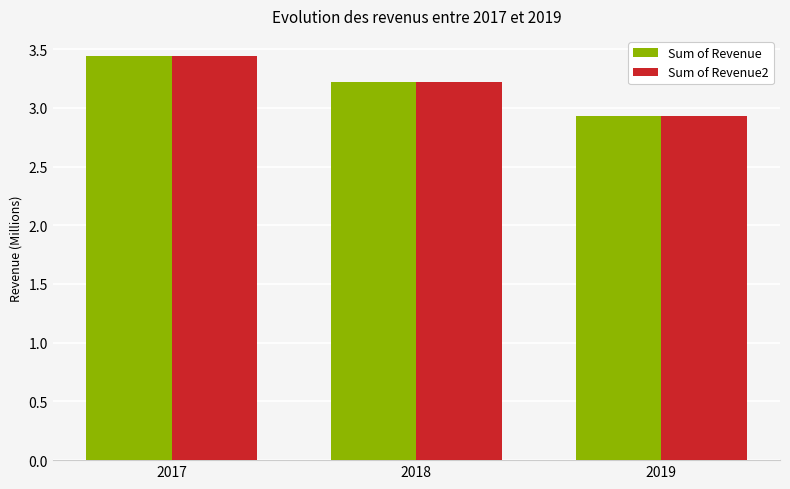

Which category has the highest value in the Sum of Revenue2 series?

2017